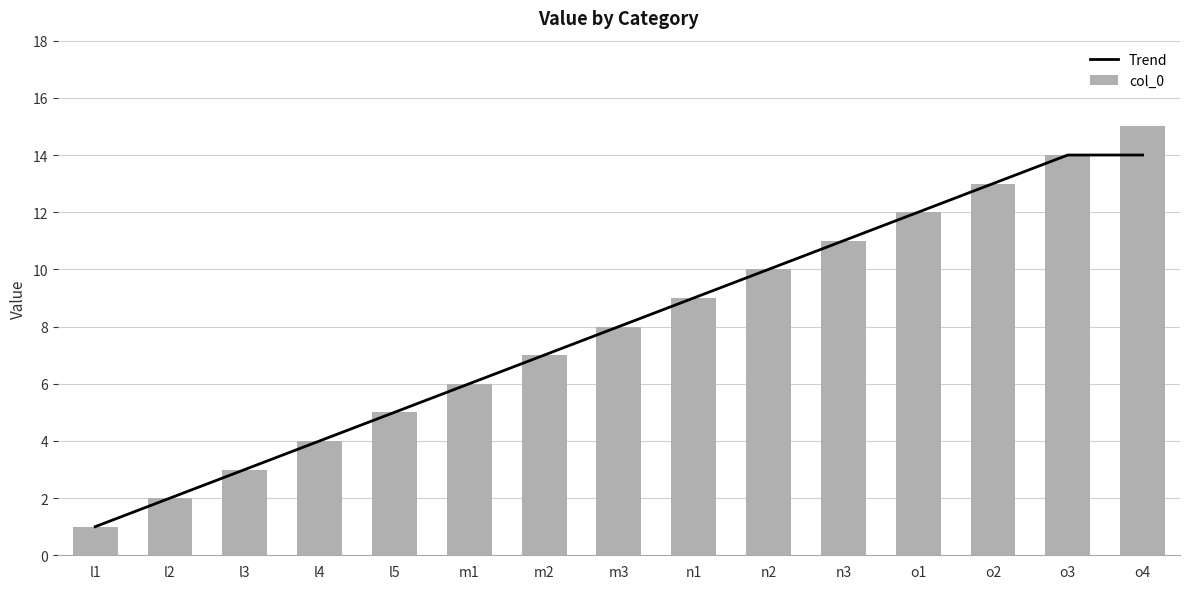

Reading left to right, transcribe all the data shown in this chart.

Trend: 1	2	3	4	5	6	7	8	9	10	11	12	13	14	14
col_0: 1	2	3	4	5	6	7	8	9	10	11	12	13	14	15